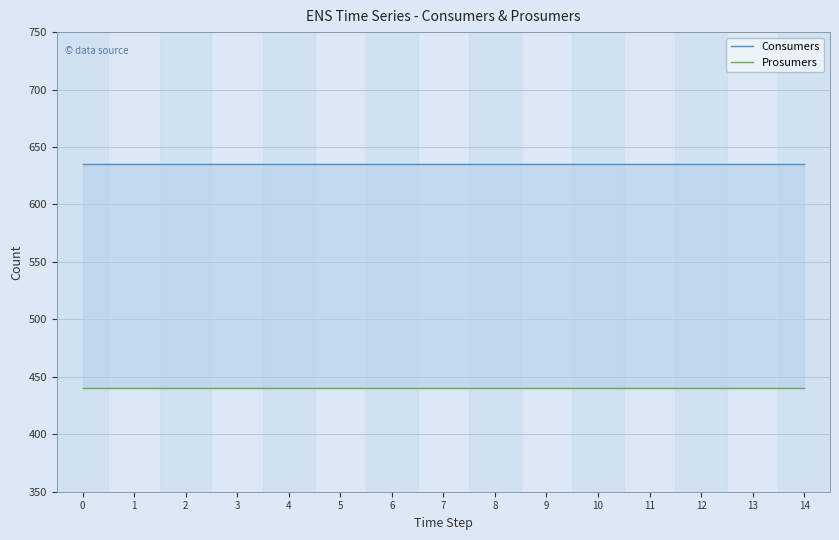

Does the chart have visible grid lines?

Yes